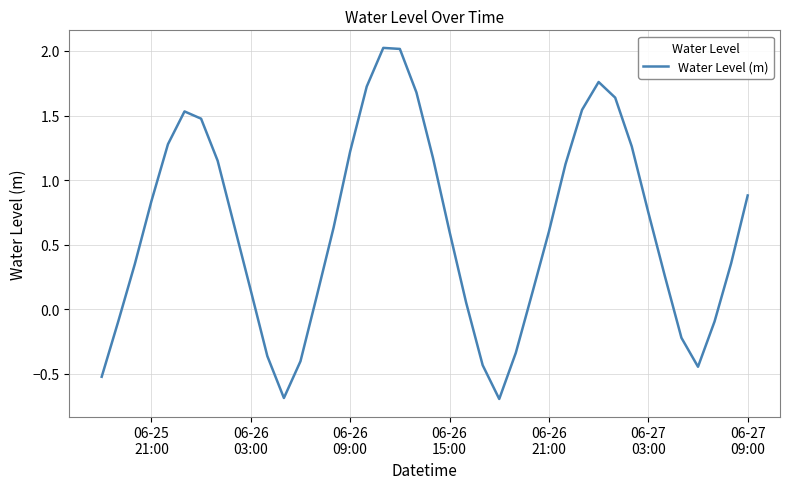

What is the maximum value shown in the chart?

2.0